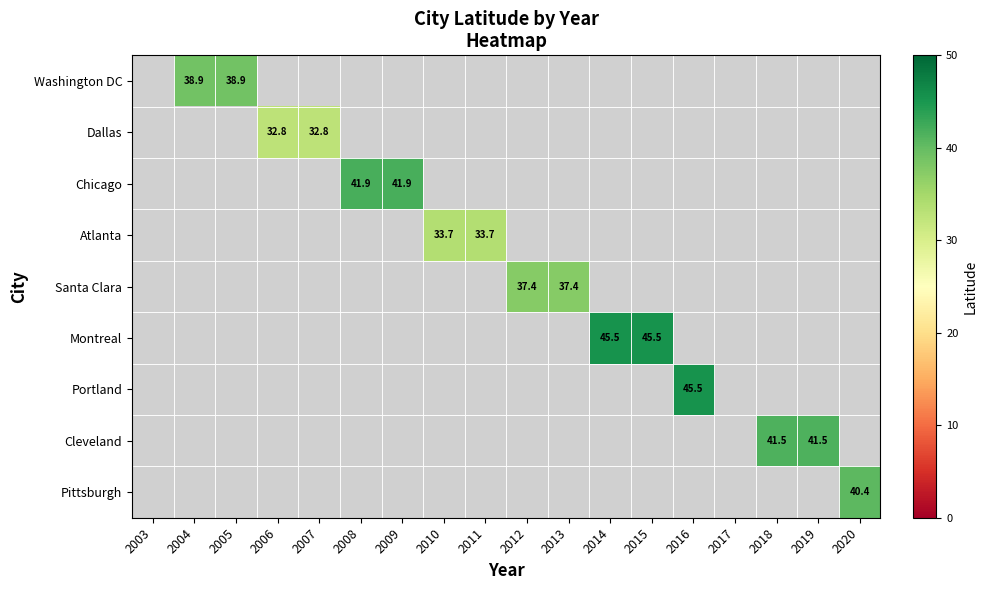

How many data points does each series have?

18